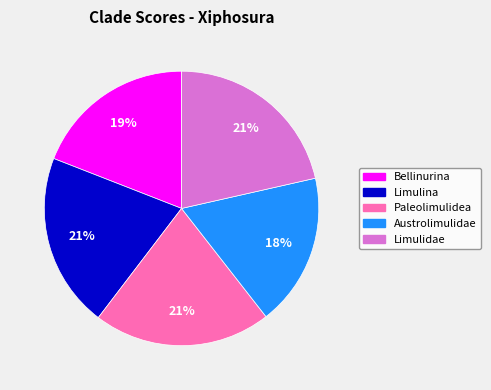

Is the sum of Paleolimulidea and Limulidae greater than half?

No